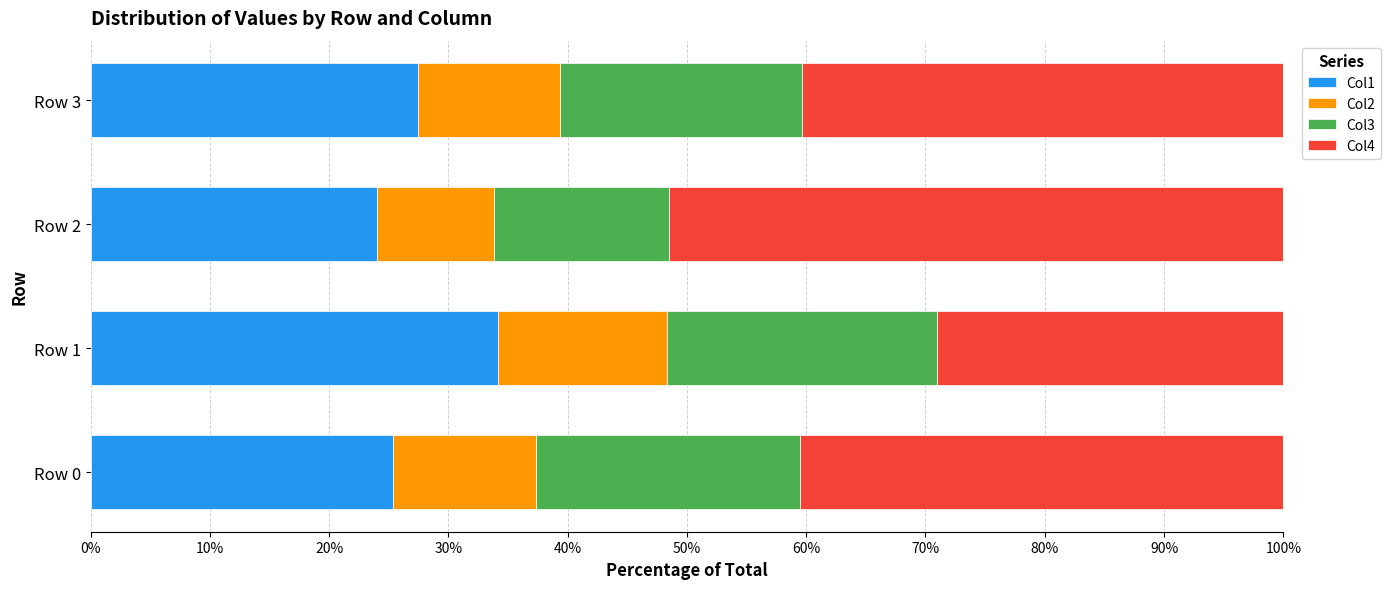

What is the difference between the maximum and minimum values in the Col1 series?

10.2